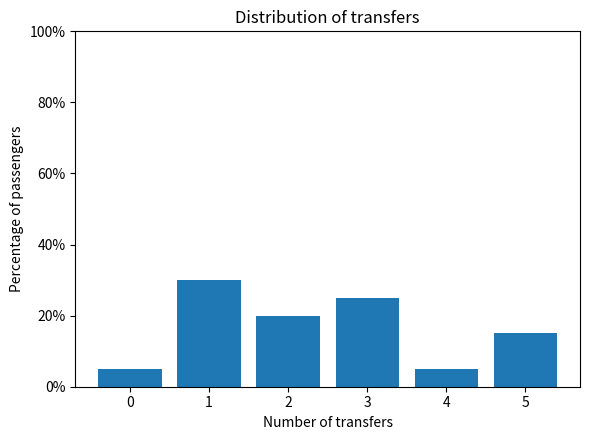

Reading left to right, transcribe all the data shown in this chart.

5	30	20	25	5	15